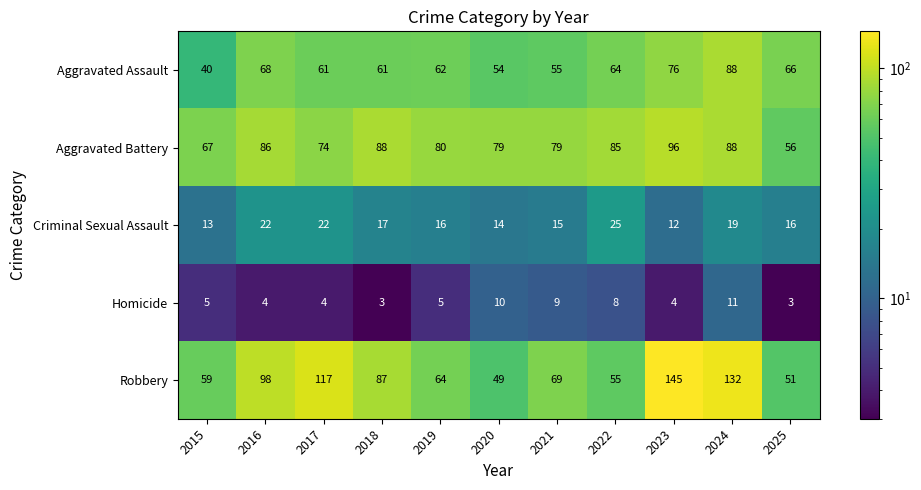

Rank the series at 2020 from highest to lowest value.

Aggravated Battery, Aggravated Assault, Robbery, Criminal Sexual Assault, Homicide